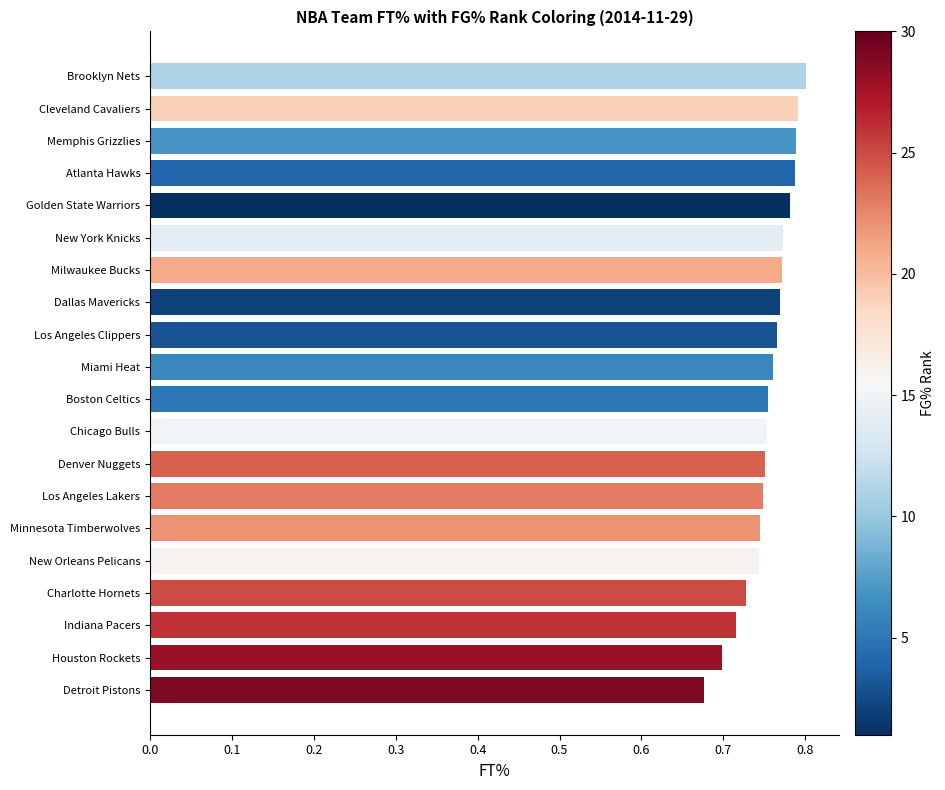

What is the sum of the values at Indiana Pacers and Charlotte Hornets?

1.4